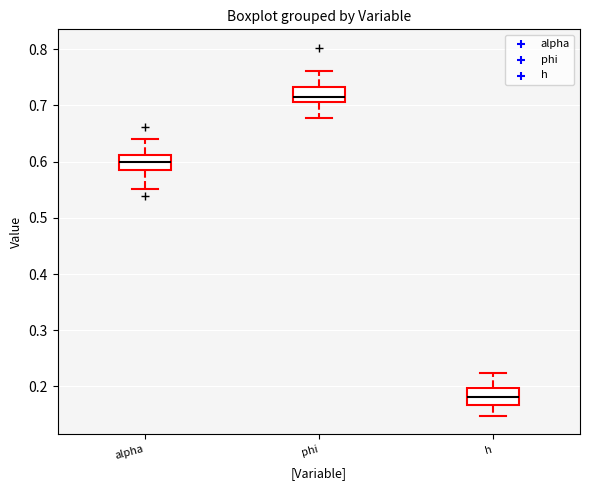

Where is the lower edge of the box for alpha on the y-axis? The values are not printed on the chart, so give them approximately, as read against the axis.

0.58